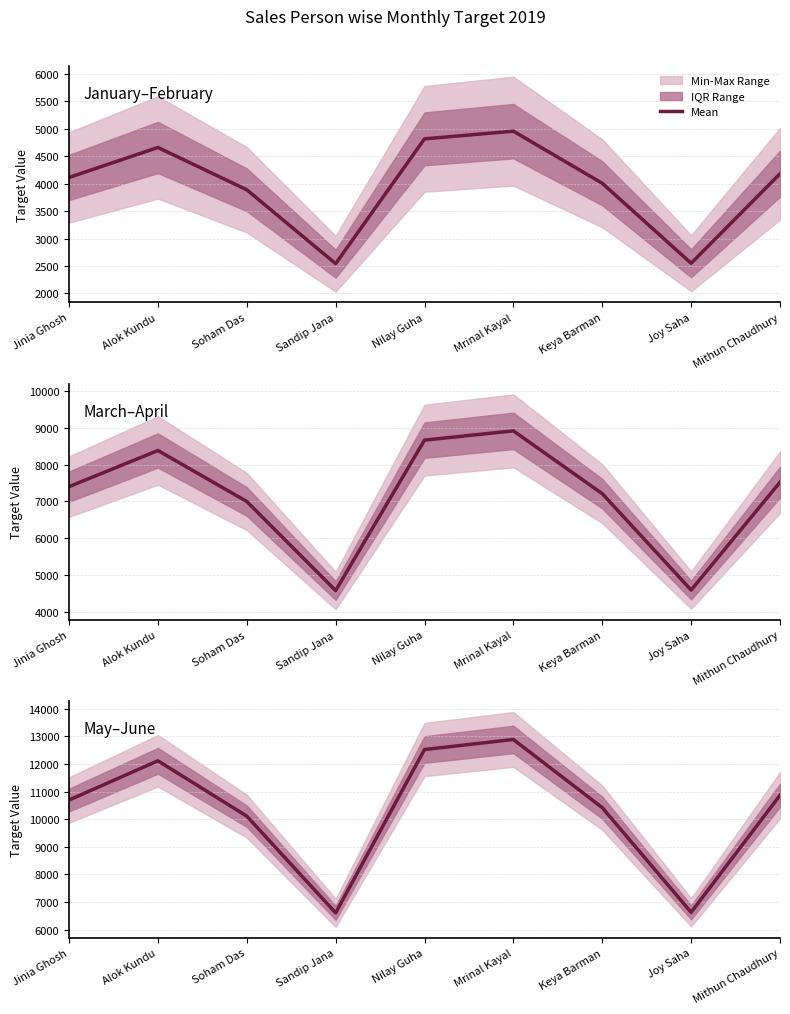

The chart shows a value of 10865.9 at Mithun Chaudhury. True or false?

True